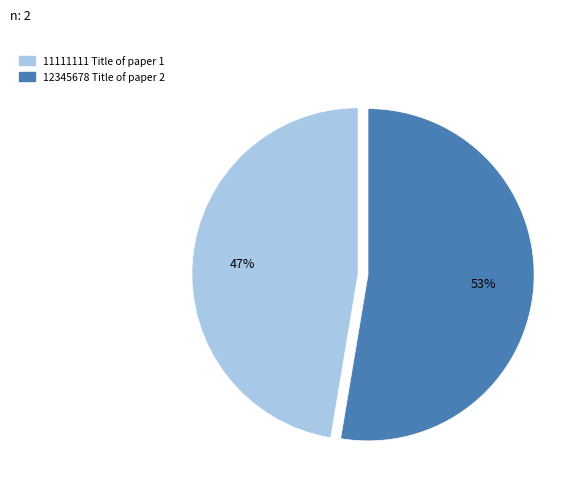

Is there a majority slice in this chart?

Yes